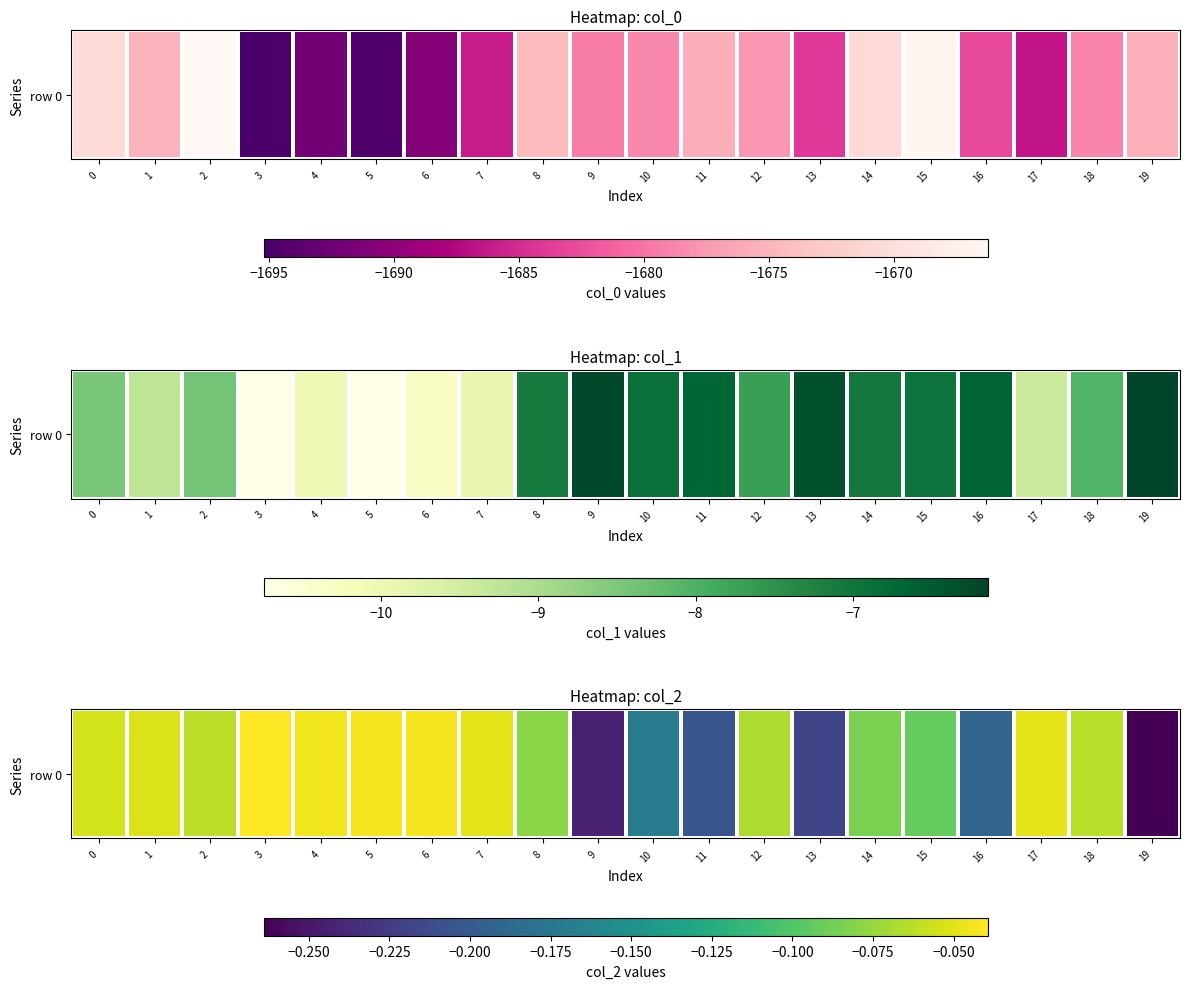

True or false: the data shows -0.1 at 12.

False